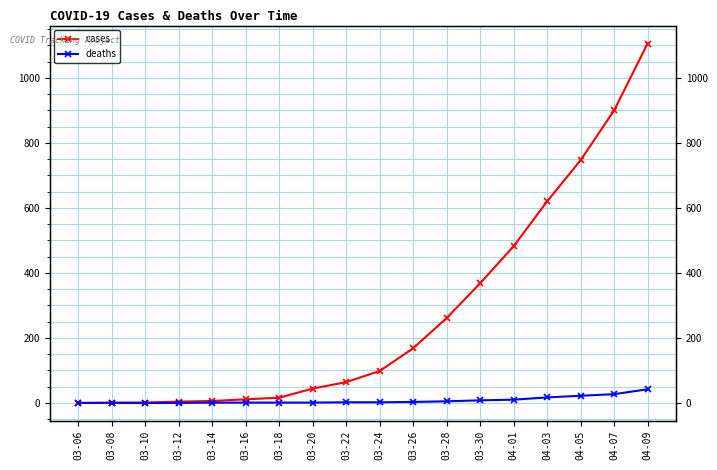

At which category does the chart reach its peak across all series?

04-09